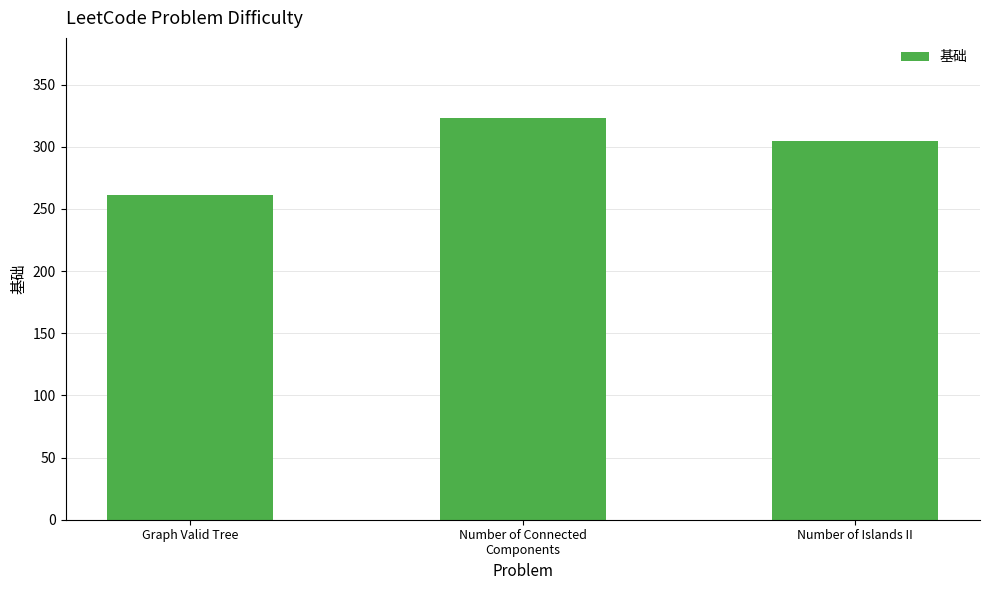

Approximately how many times larger is the value at Number of Islands II compared to Number of Connected
Components?

0.9